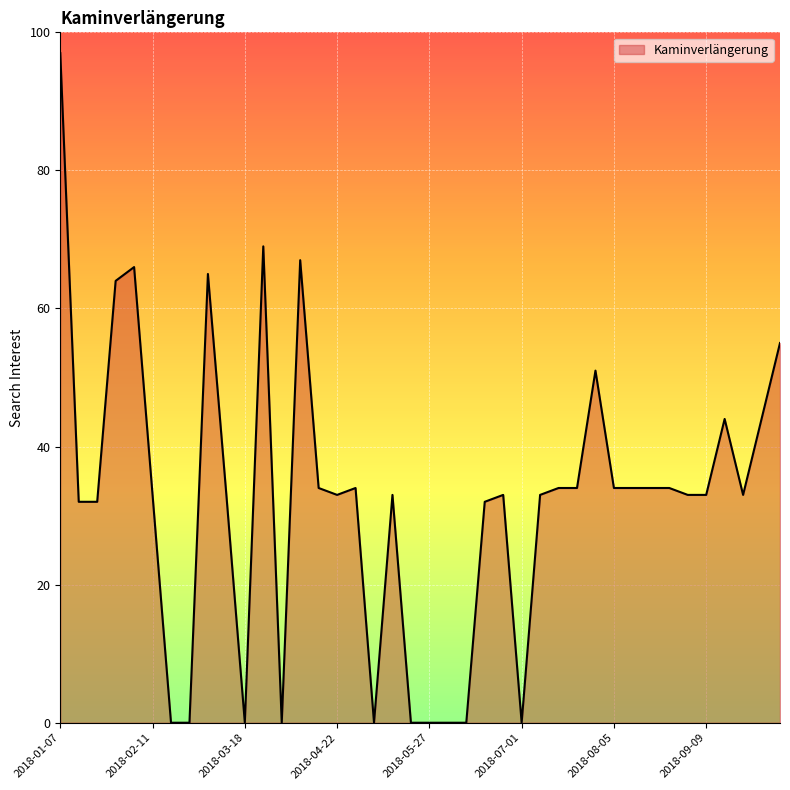

What is the maximum value shown in the chart?

97